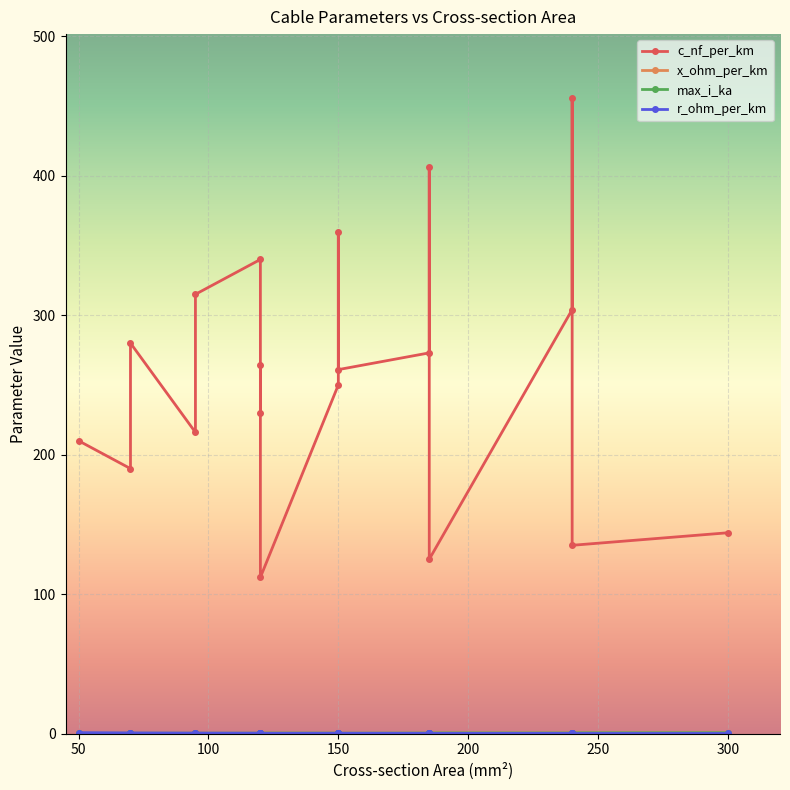

Is it true that x_ohm_per_km equals 0.1 at 120?

True